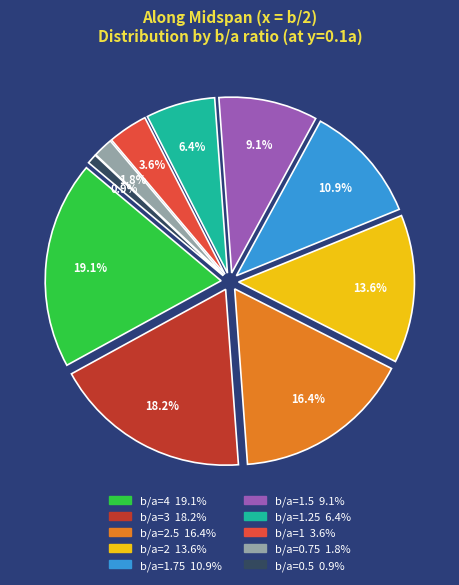

Rank the categories by value from highest to lowest.

b/a=4, b/a=3, b/a=2.5, b/a=2, b/a=1.75, b/a=1.5, b/a=1.25, b/a=1, b/a=0.75, b/a=0.5